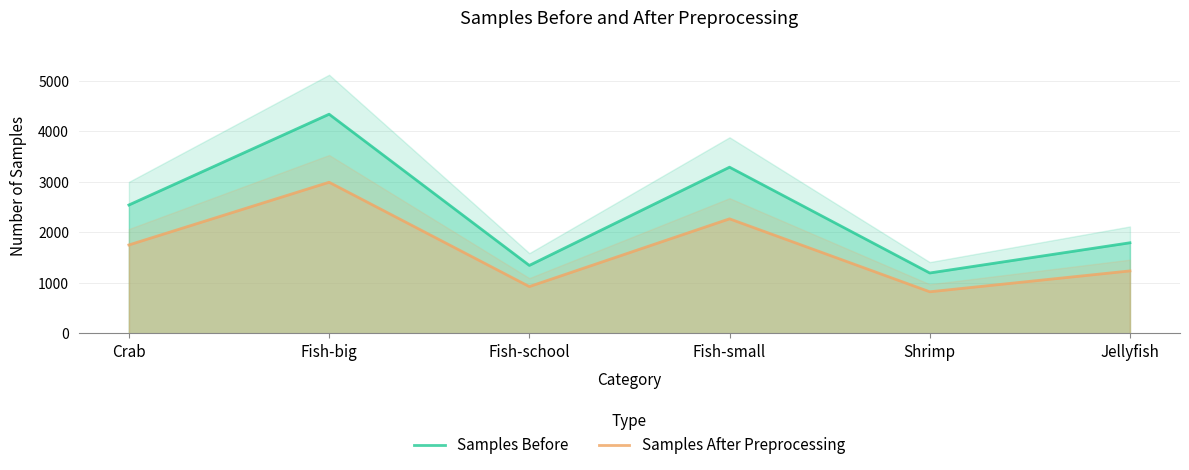

Which series has the largest range (max minus min)?

Samples Before